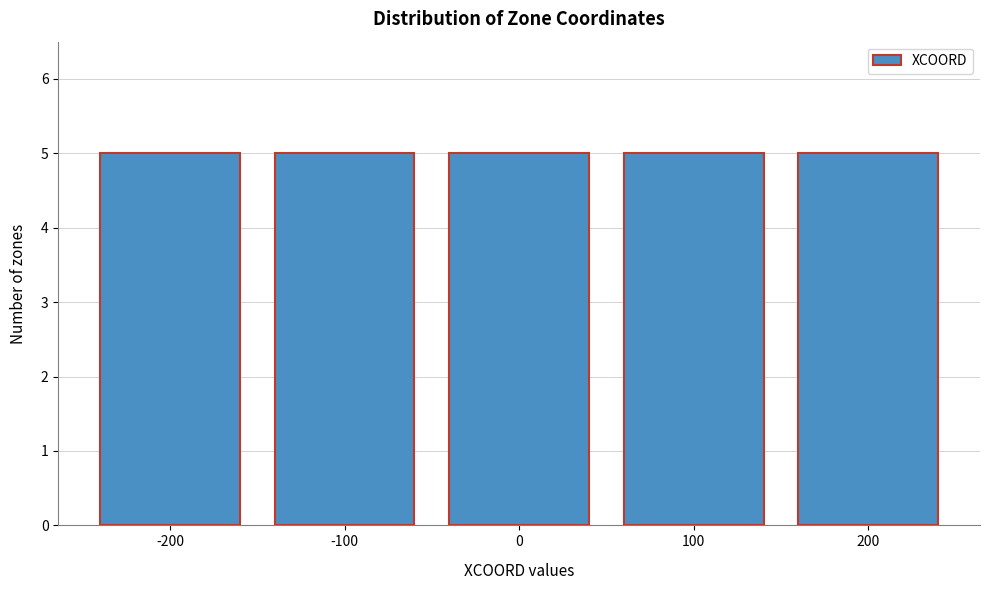

How tall is the bar that spans 150 to 250 on the x-axis? The values are not printed on the chart, so give them approximately, as read against the axis.

5